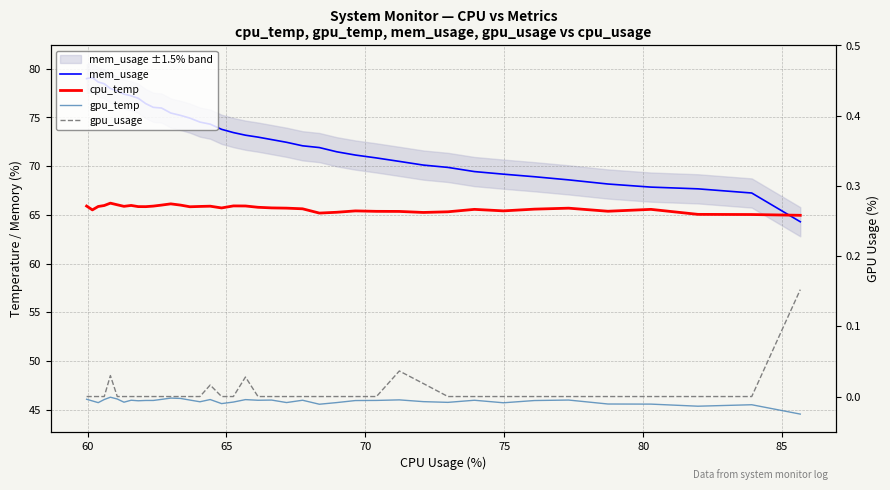

True or false: gpu_temp and cpu_temp intersect in this chart.

False